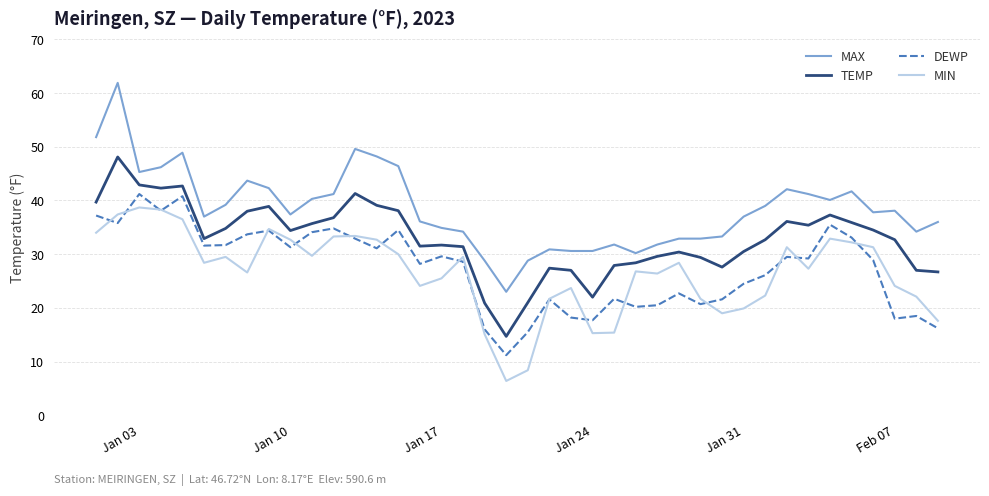

Which series has the largest range (max minus min)?

MAX